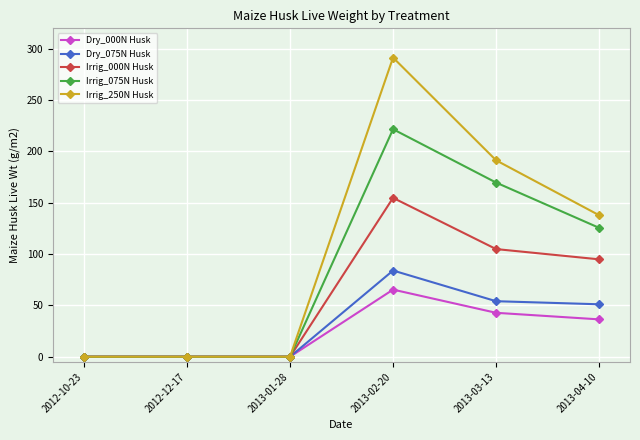

Rank the series at 2013-03-13 from highest to lowest value.

Irrig_250N Husk, Irrig_075N Husk, Irrig_000N Husk, Dry_075N Husk, Dry_000N Husk